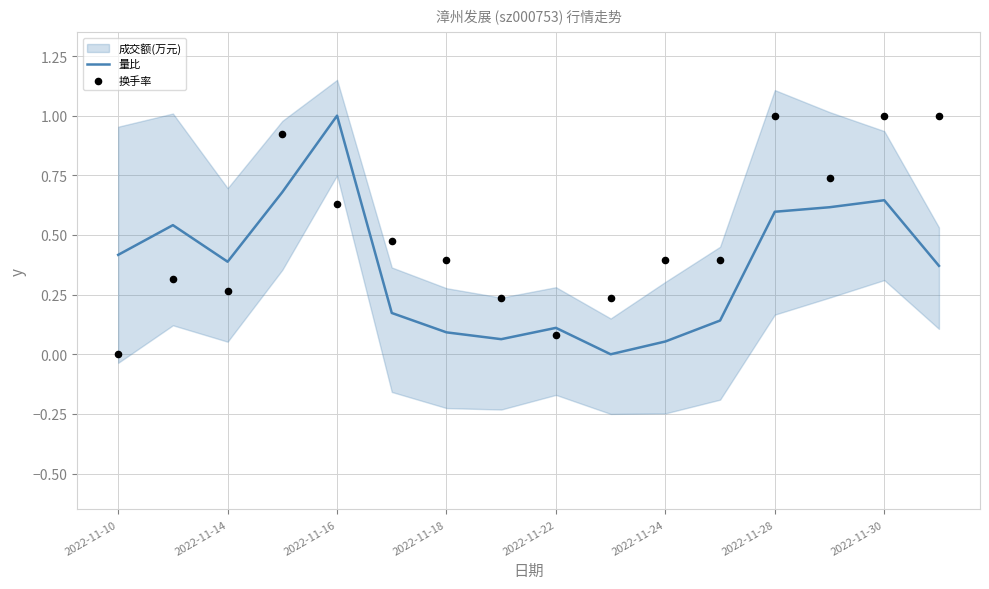

Which series has the largest Y range (max minus min)?

量比